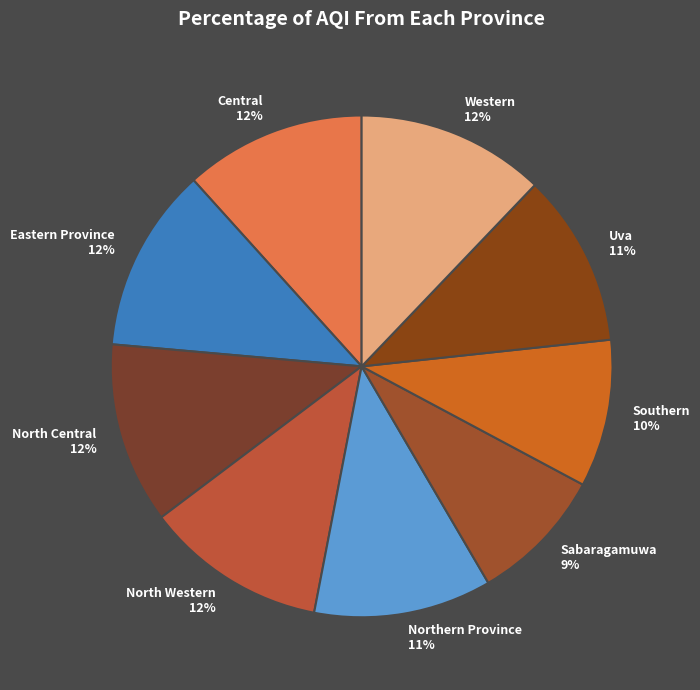

Which slice is the smallest?

Sabaragamuwa